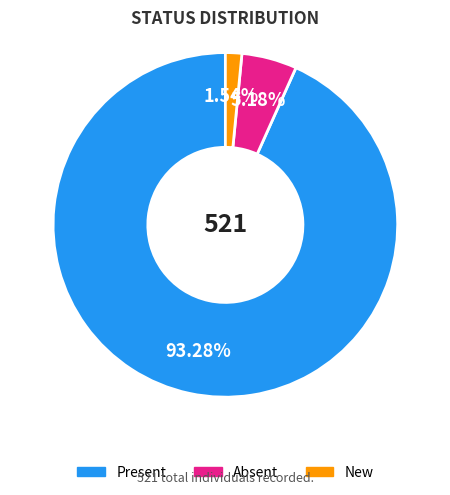

Count the number of slices in the pie.

3